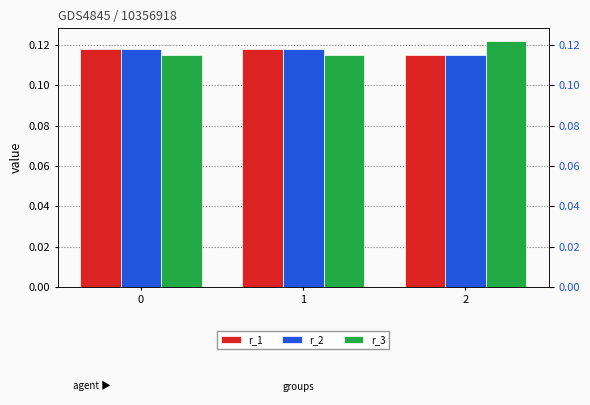

Are the bars horizontal?

No